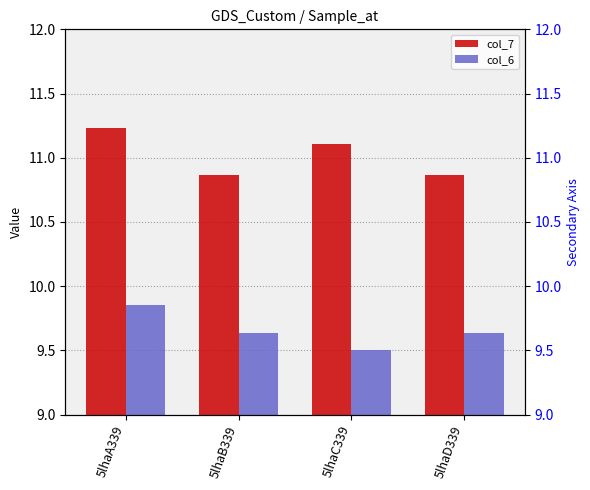

Read the col_7 value at 5lhaA339.

11.2